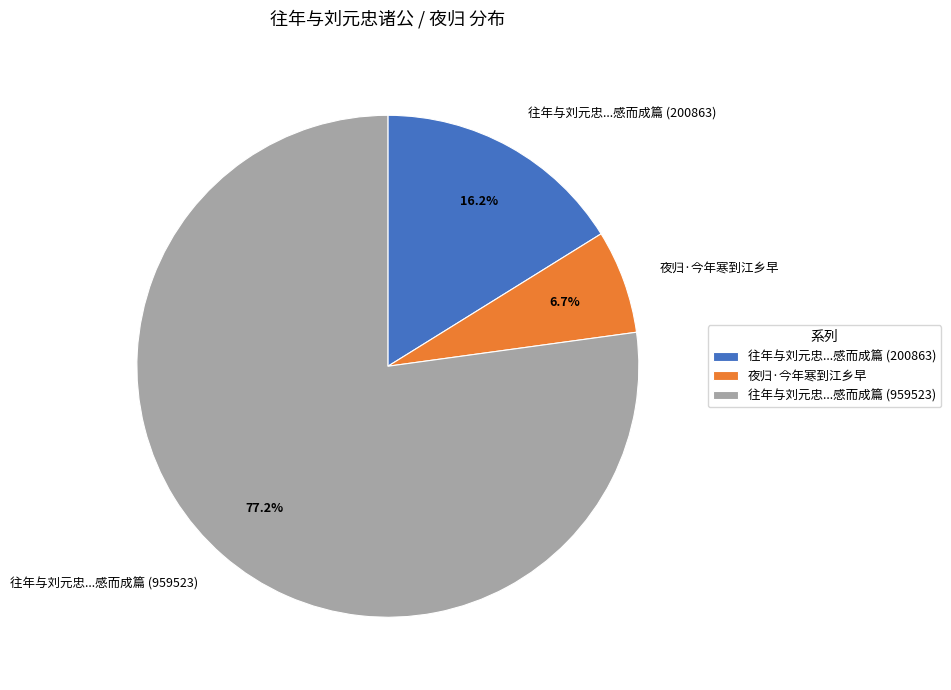

What percentage is the 夜归·今年寒到江乡早 slice, to the nearest percent?

7%